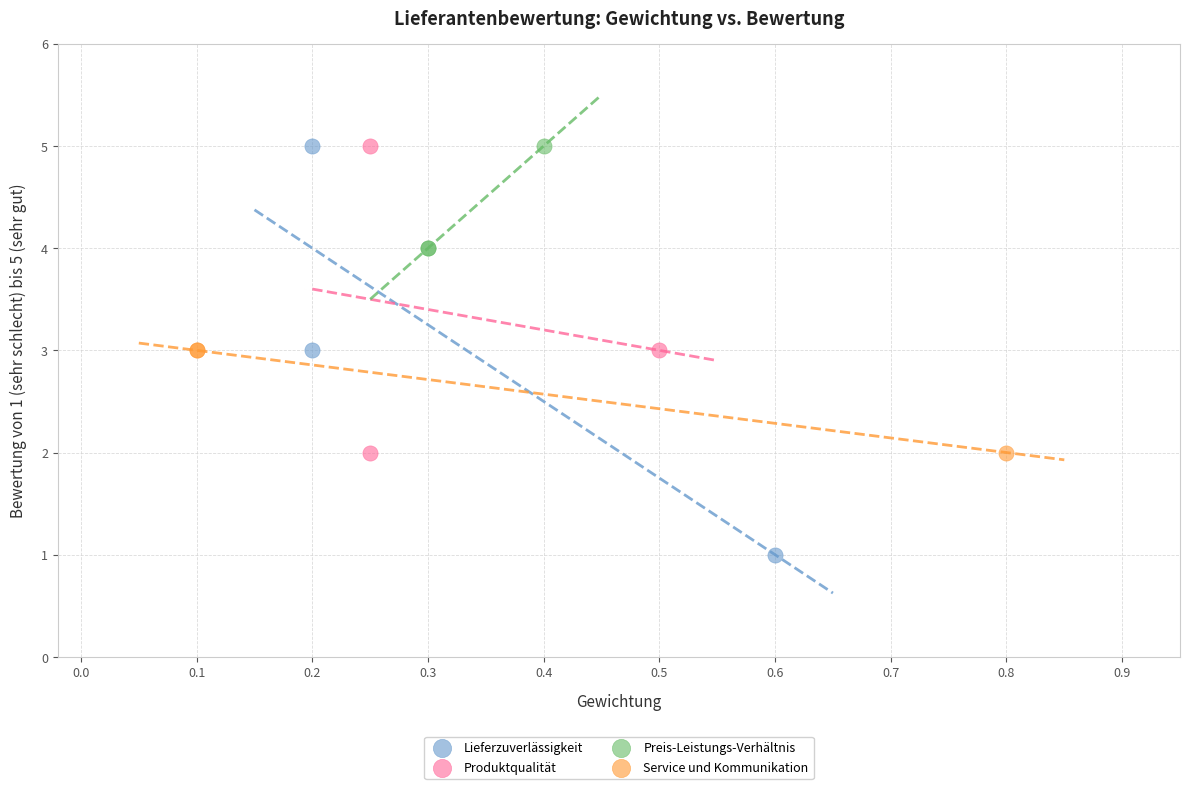

Which series has the largest Y range (max minus min)?

Lieferzuverlässigkeit